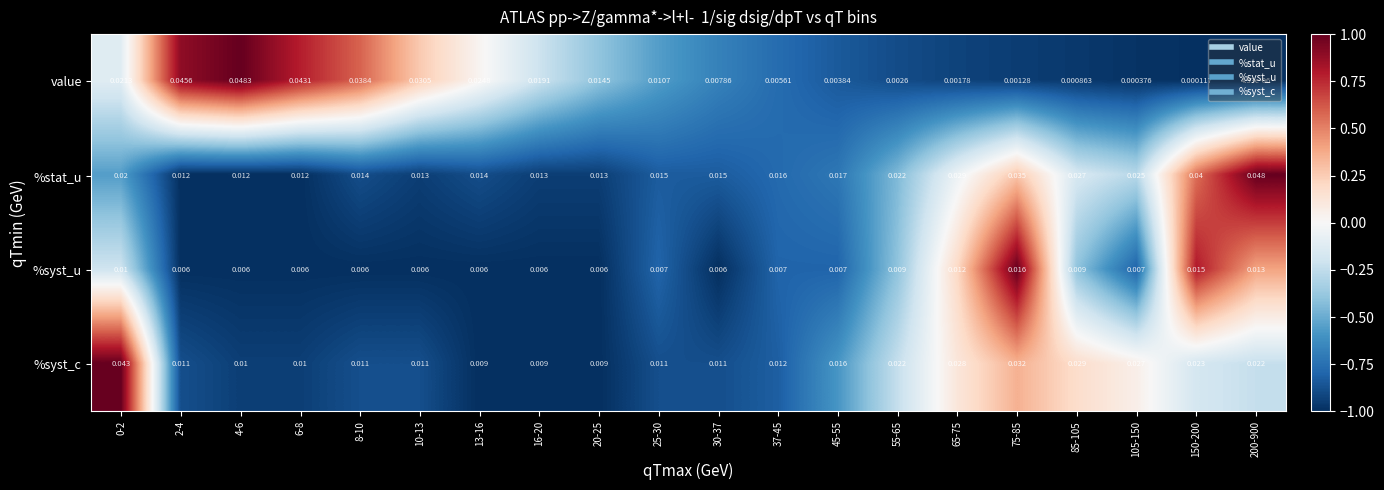

Which series has the largest total across all categories?

%stat_u